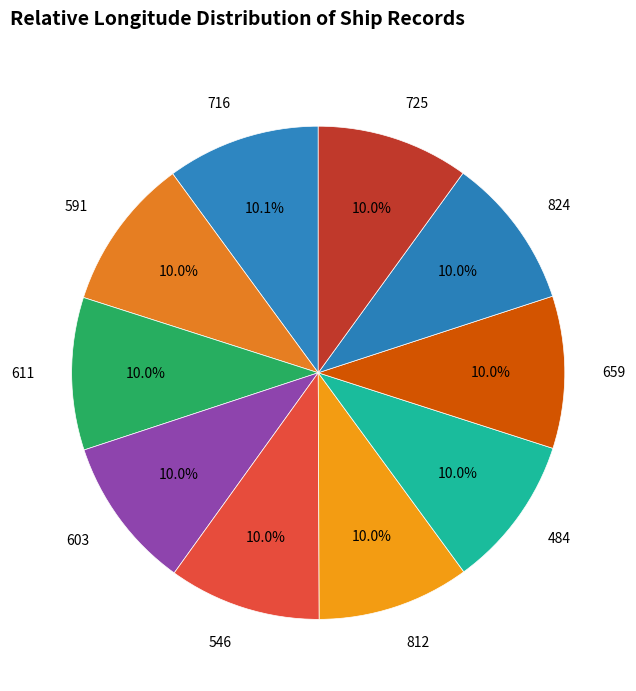

True or false: 603 accounts for 1% of the total.

False